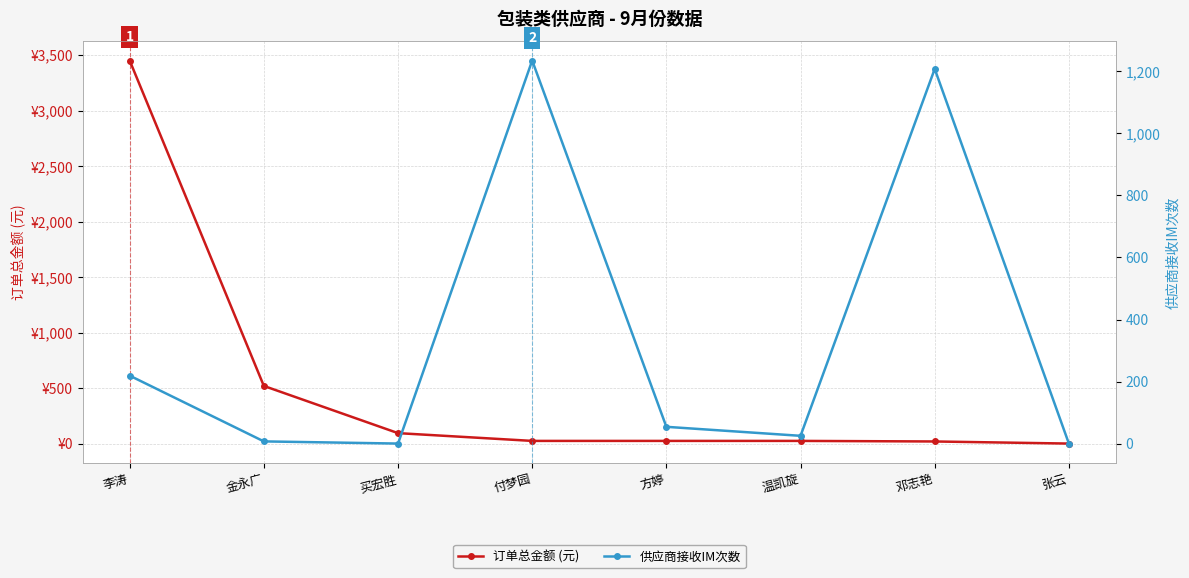

Is it true that 供应商接收IM次数 equals 219.0 at 李涛?

True